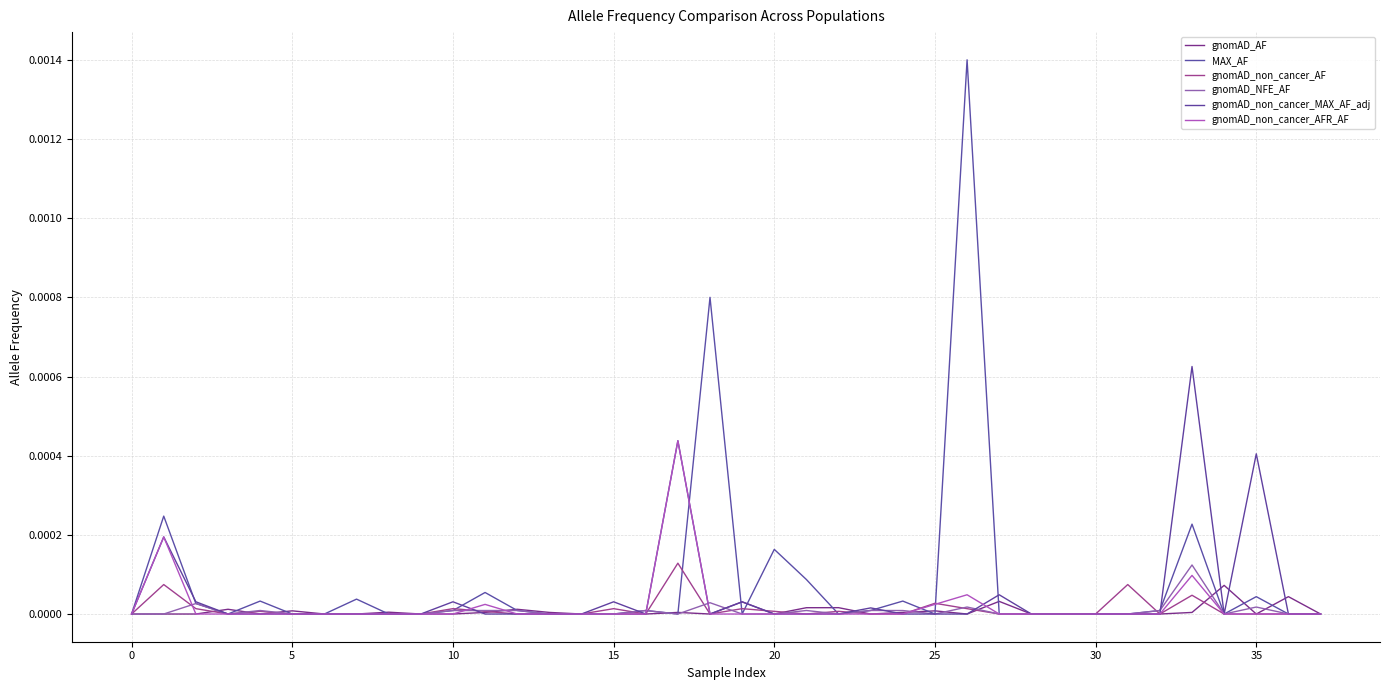

How many categories are shown in the chart?

38